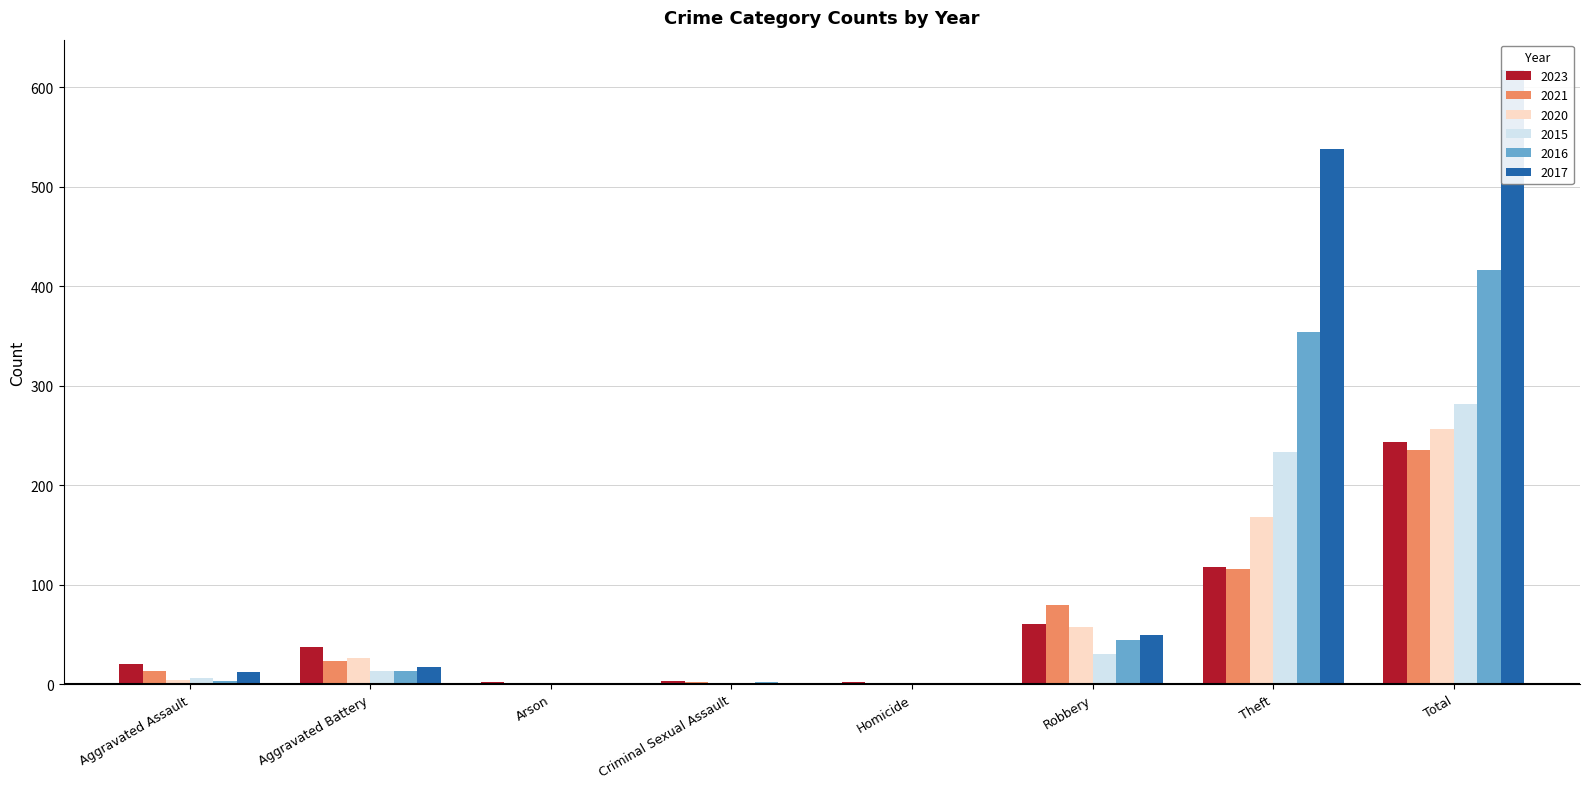

How many values in the 2021 series are below 23?

4